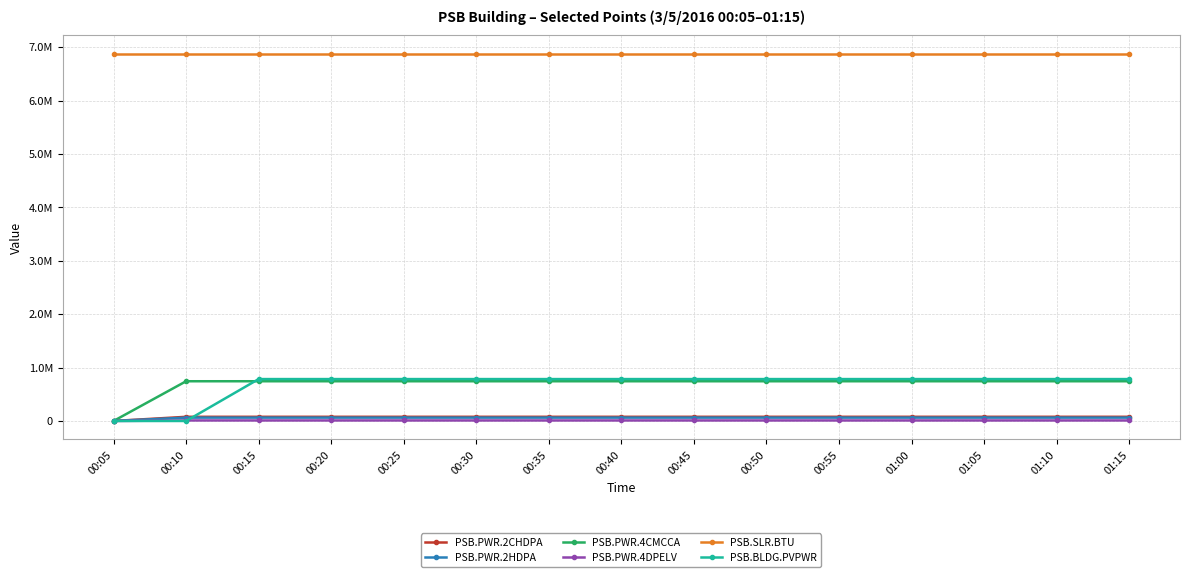

Between 00:55 and 01:10, which series saw the biggest shift?

PSB.PWR.4CMCCA